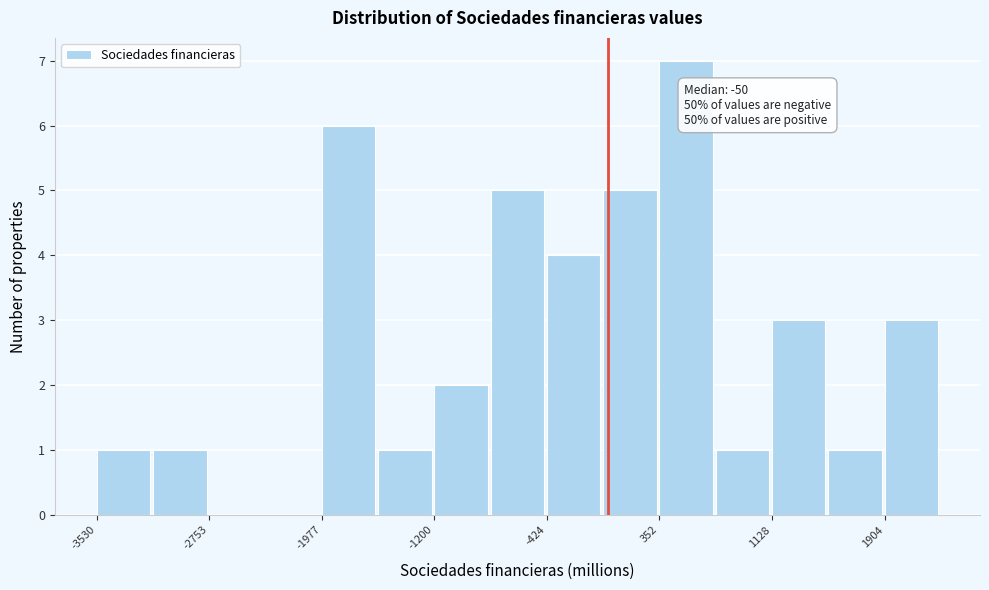

Read against the x-axis, roughly where is the centre of the tallest bar?

500